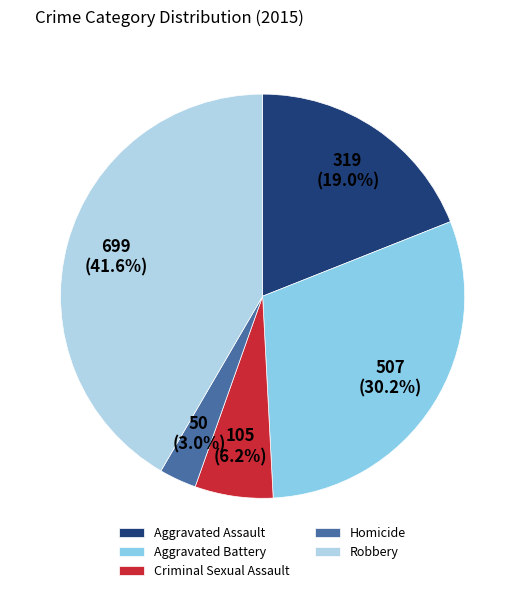

Count the number of slices in the pie.

5